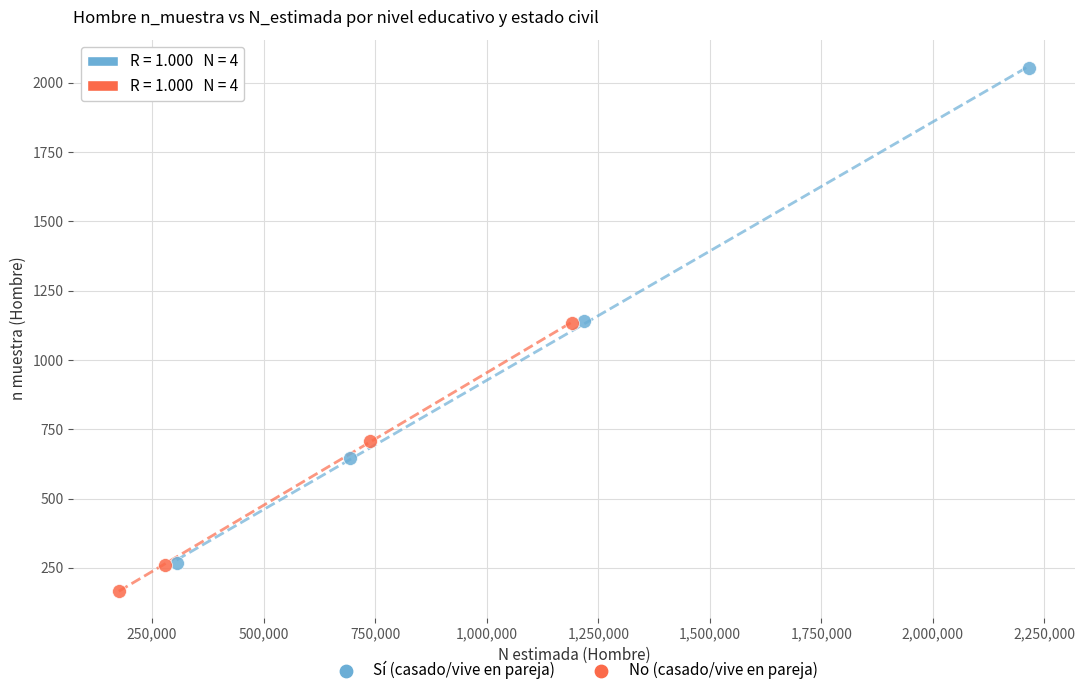

What are all the series names shown in the legend?

Sí (casado/vive en pareja), No (casado/vive en pareja)